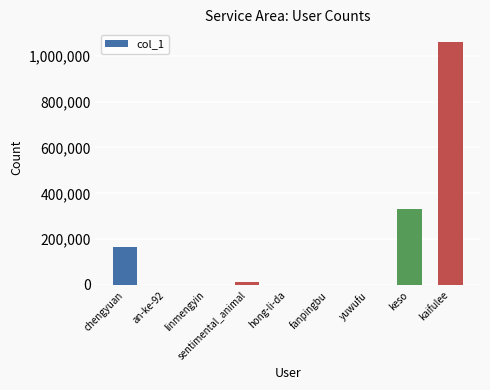

What is the greatest value displayed?

1062315